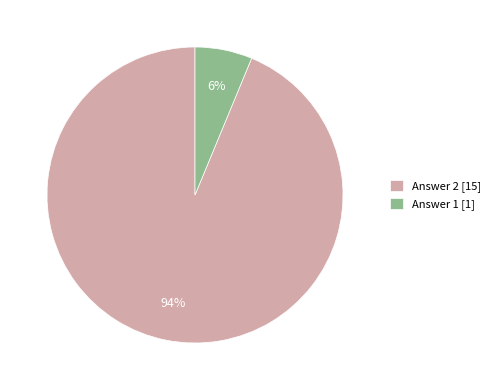

Is the sum of Answer 1 [1] and Answer 2 [15] greater than half?

Yes